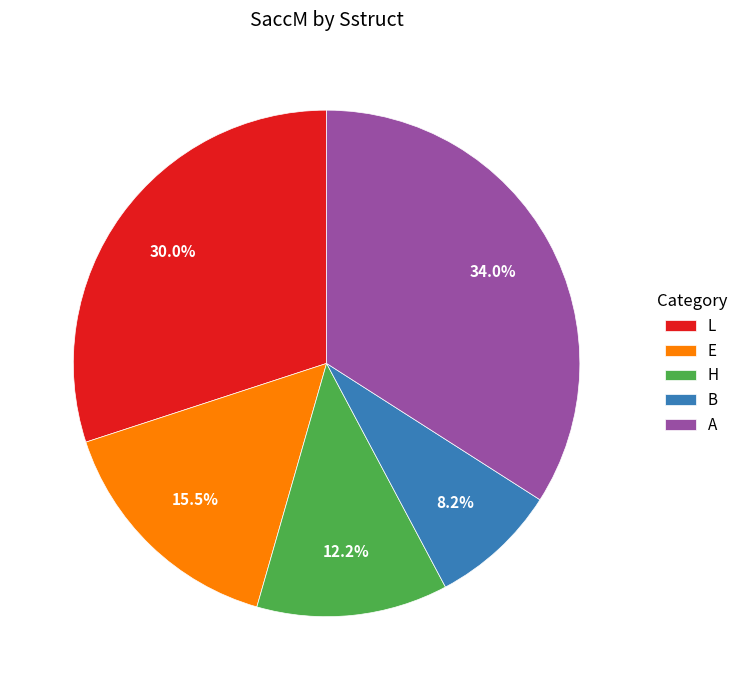

Which category has the biggest portion of the pie?

A